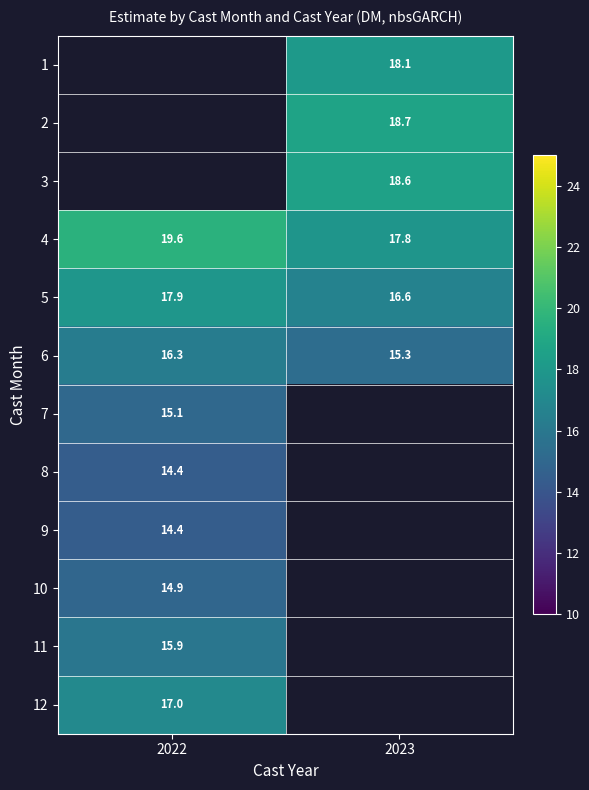

Which has a higher value, 2023 or 2022?

2022